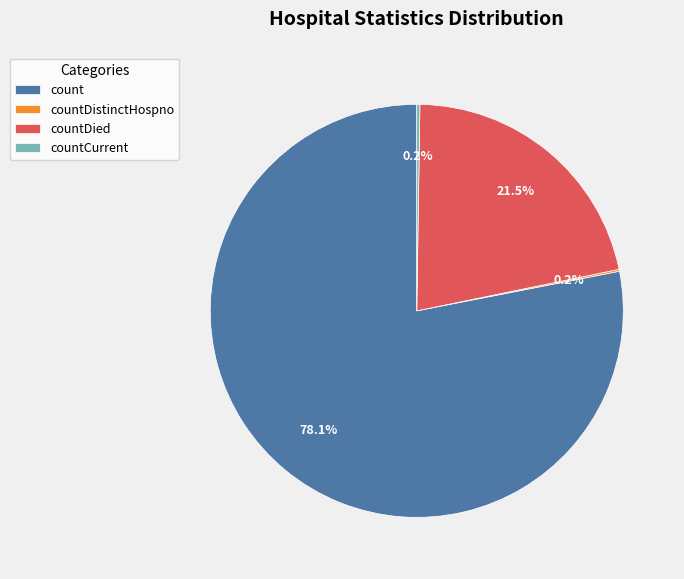

Is there a majority slice in this chart?

Yes